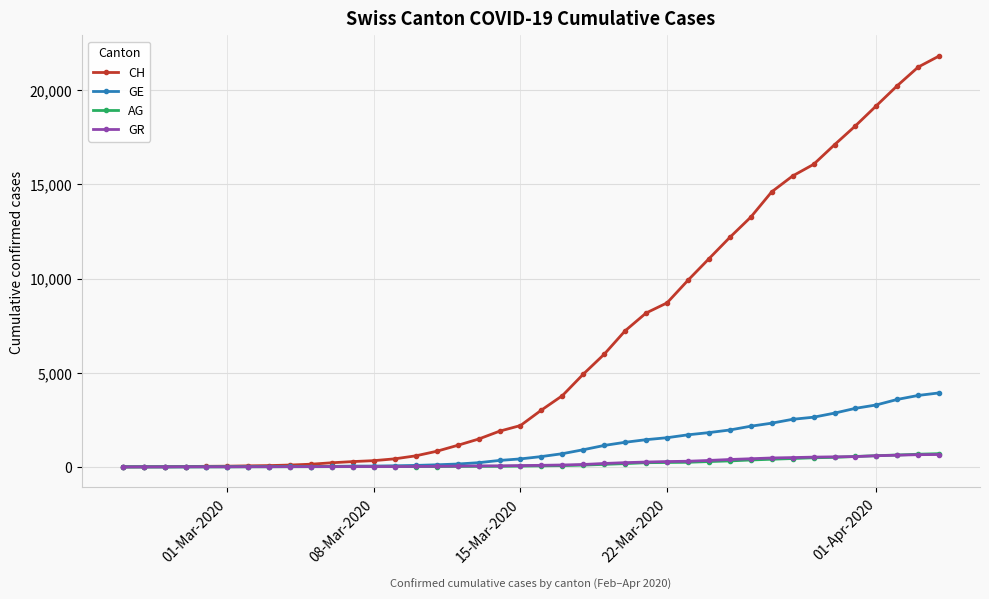

How many data points does each series have?

40